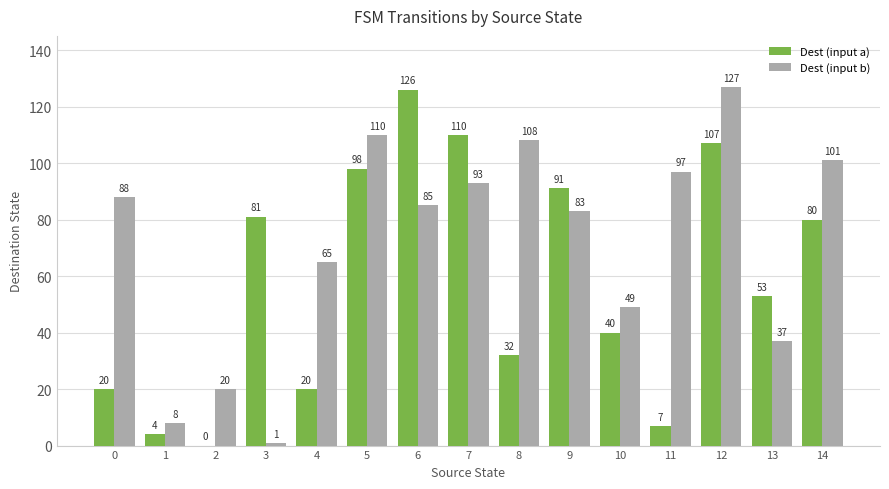

The Dest (input a) series shows 4 at 1. True or false?

True